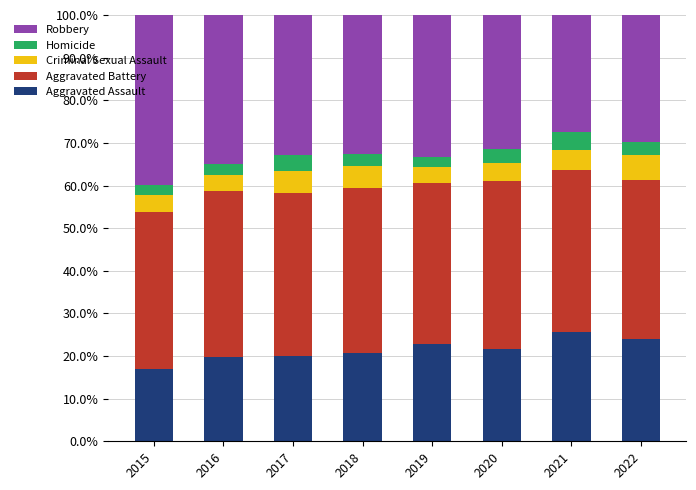

Does the chart contain stacked bars?

Yes